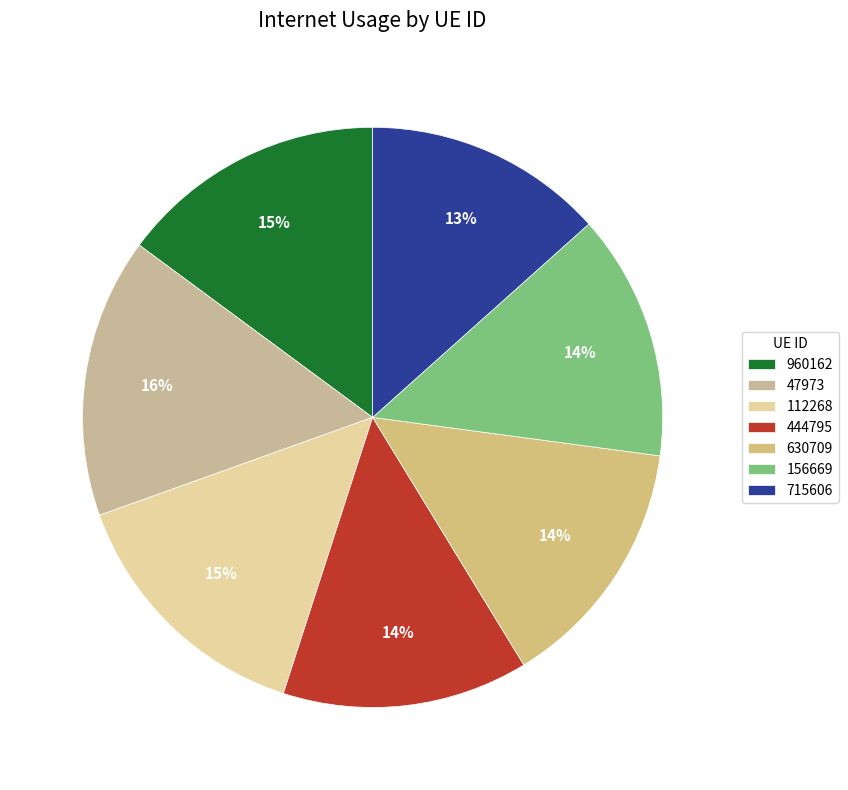

Is it true that 630709 is 14% of the pie?

True